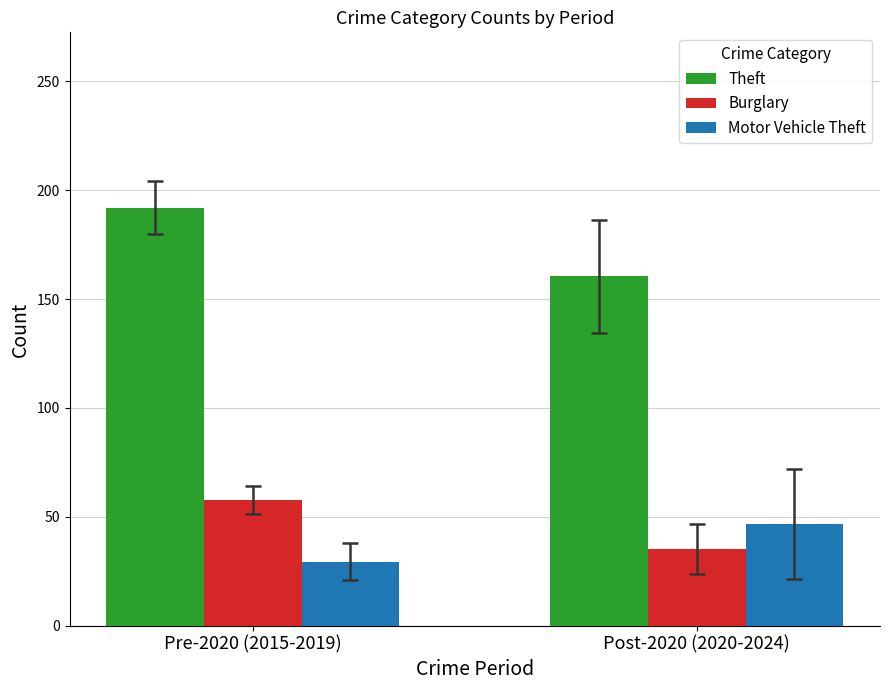

At which label is Burglary closest to 46?

Post-2020 (2020-2024)